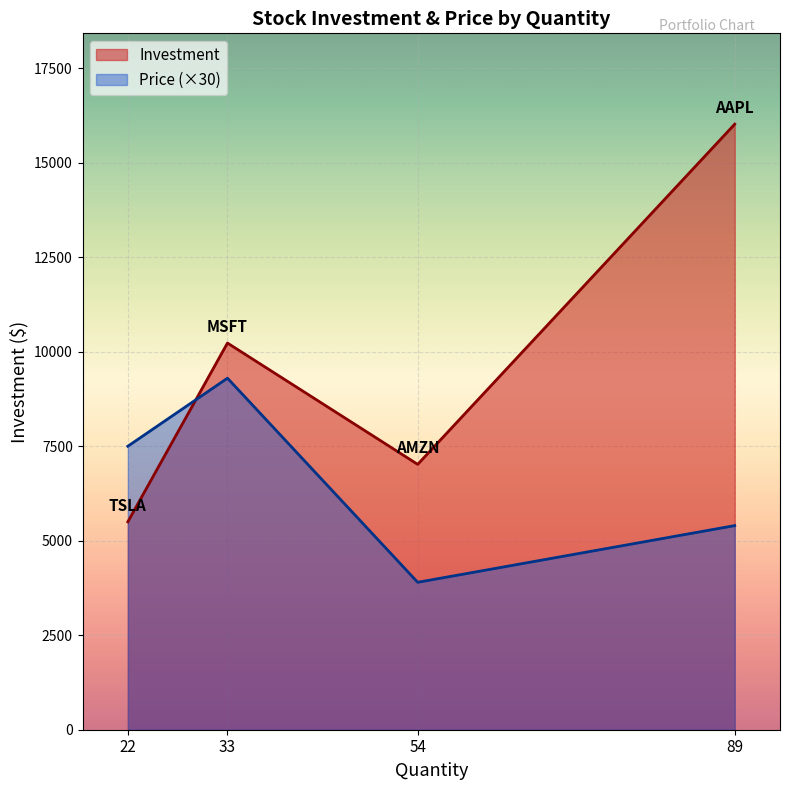

How many interior local valleys does the Price series have?

1